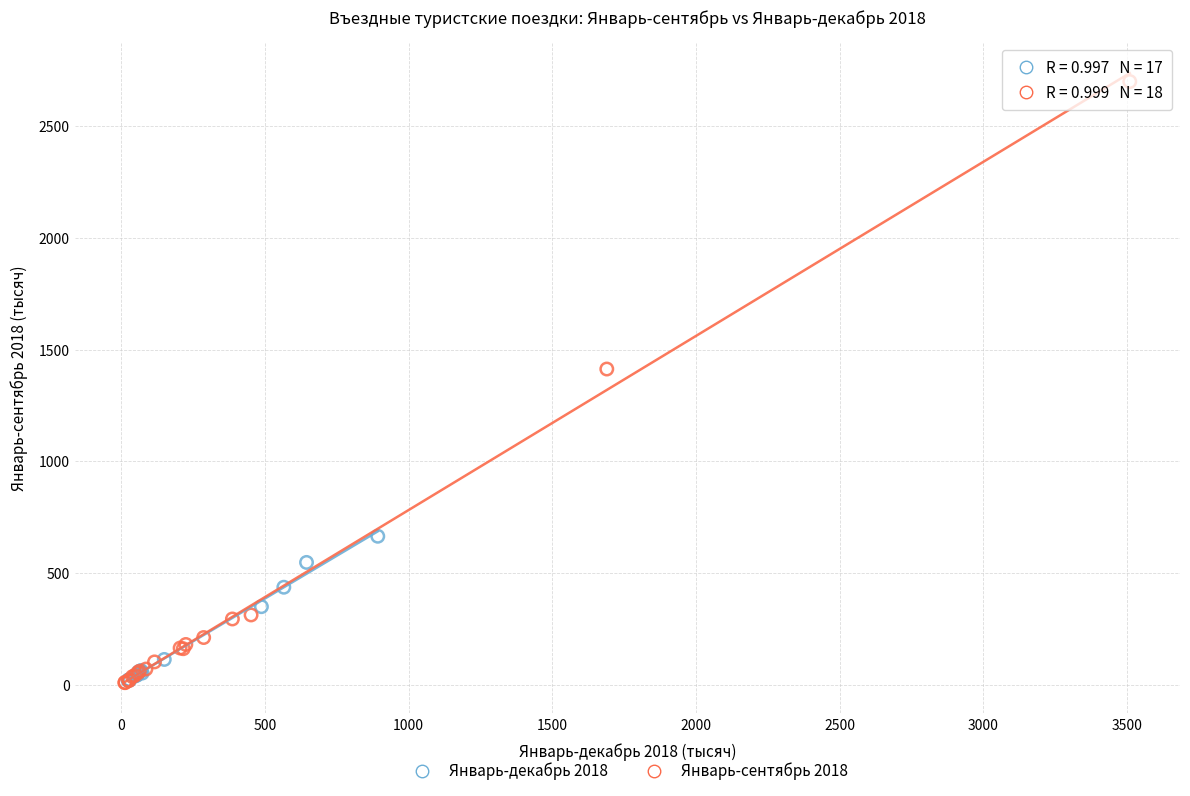

Which series has the largest Y range (max minus min)?

Январь-сентябрь 2018